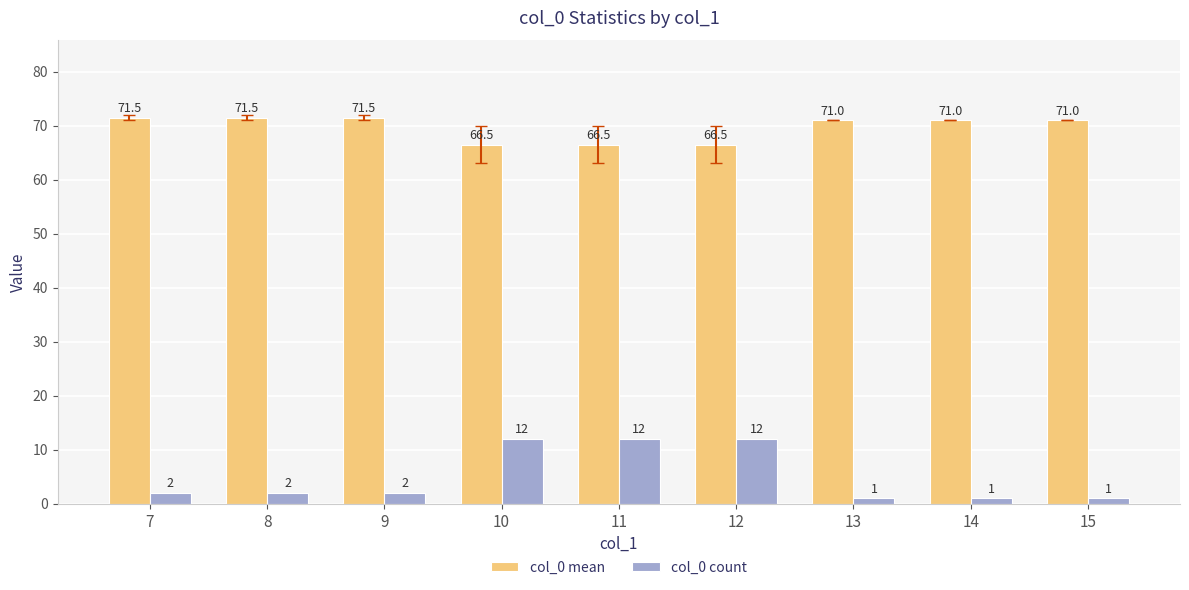

True or false: col_0 mean has a value of 71.0 at 13.

True